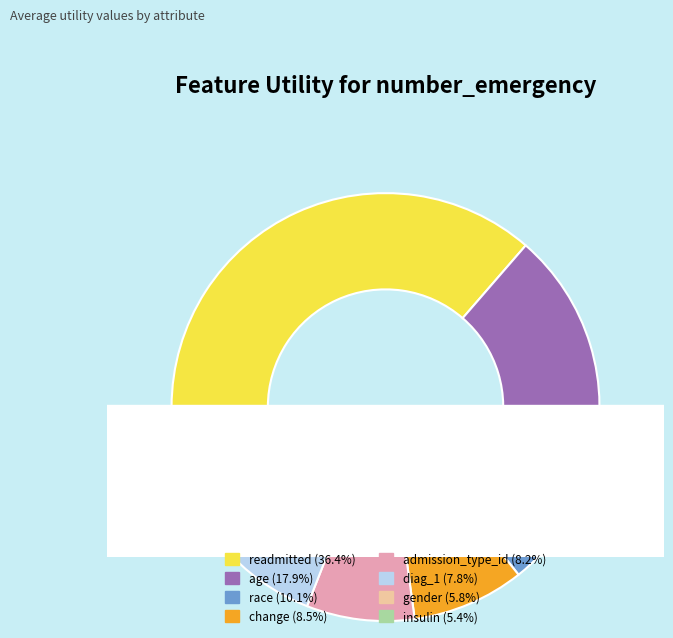

Does any single category account for the majority?

No